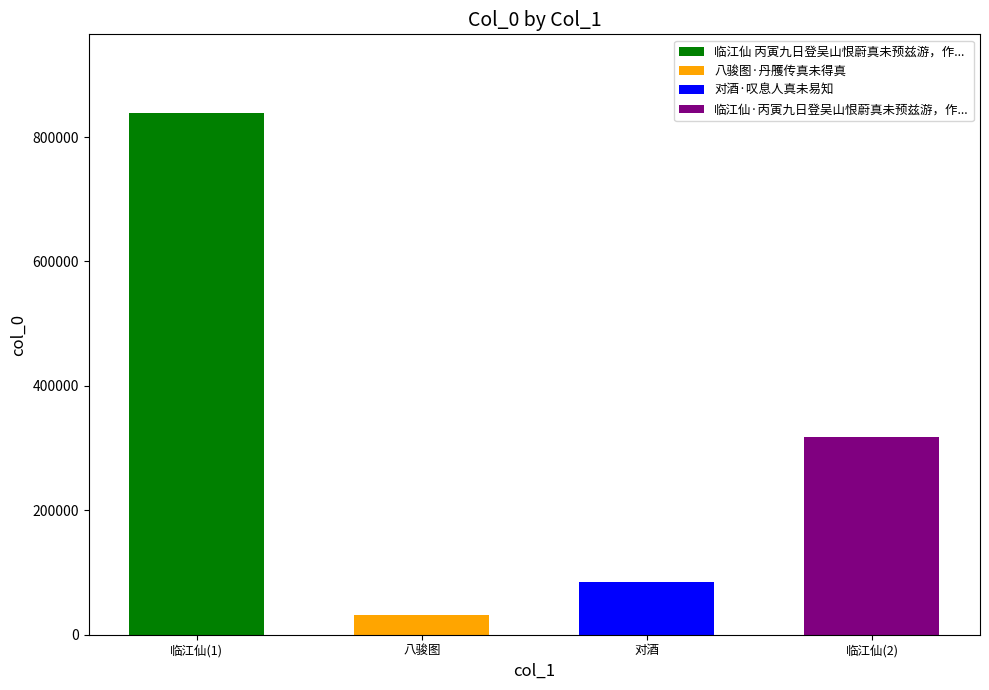

Rank the categories by value from lowest to highest.

八骏图, 对酒, 临江仙(2), 临江仙(1)